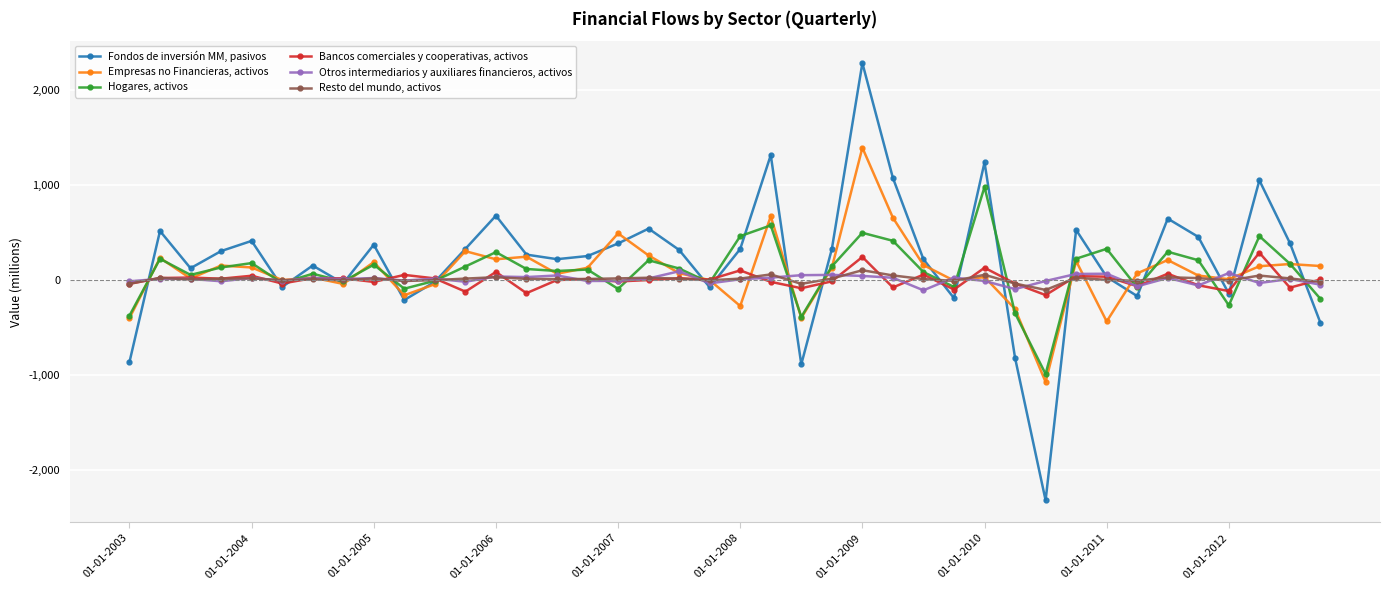

What is the highest value of the Empresas no Financieras, activos series?

1390